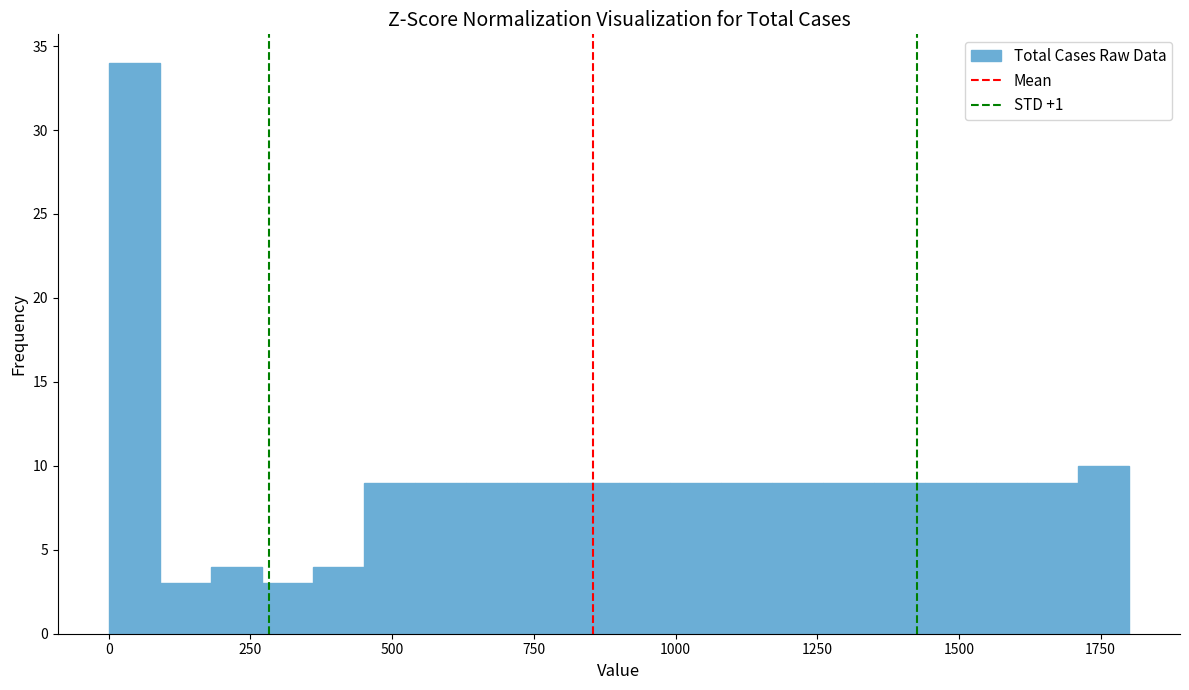

Around what value on the x-axis is the tallest bar? Give the approximate position of its centre, as read against the axis.

50